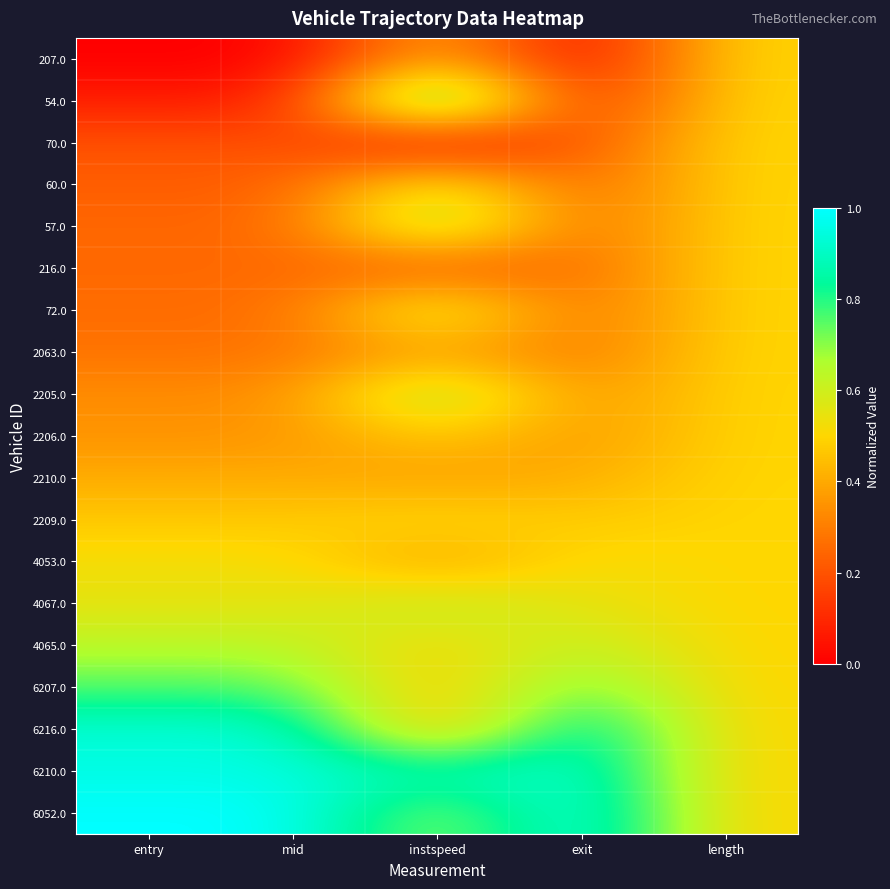

Between mid and entry, which is larger?

mid